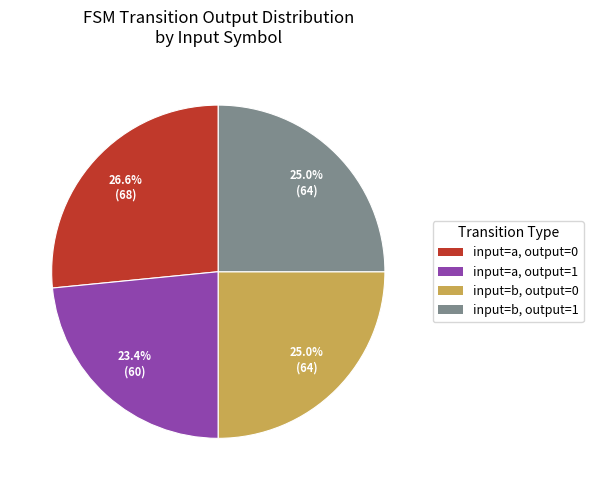

Is there a majority slice in this chart?

No